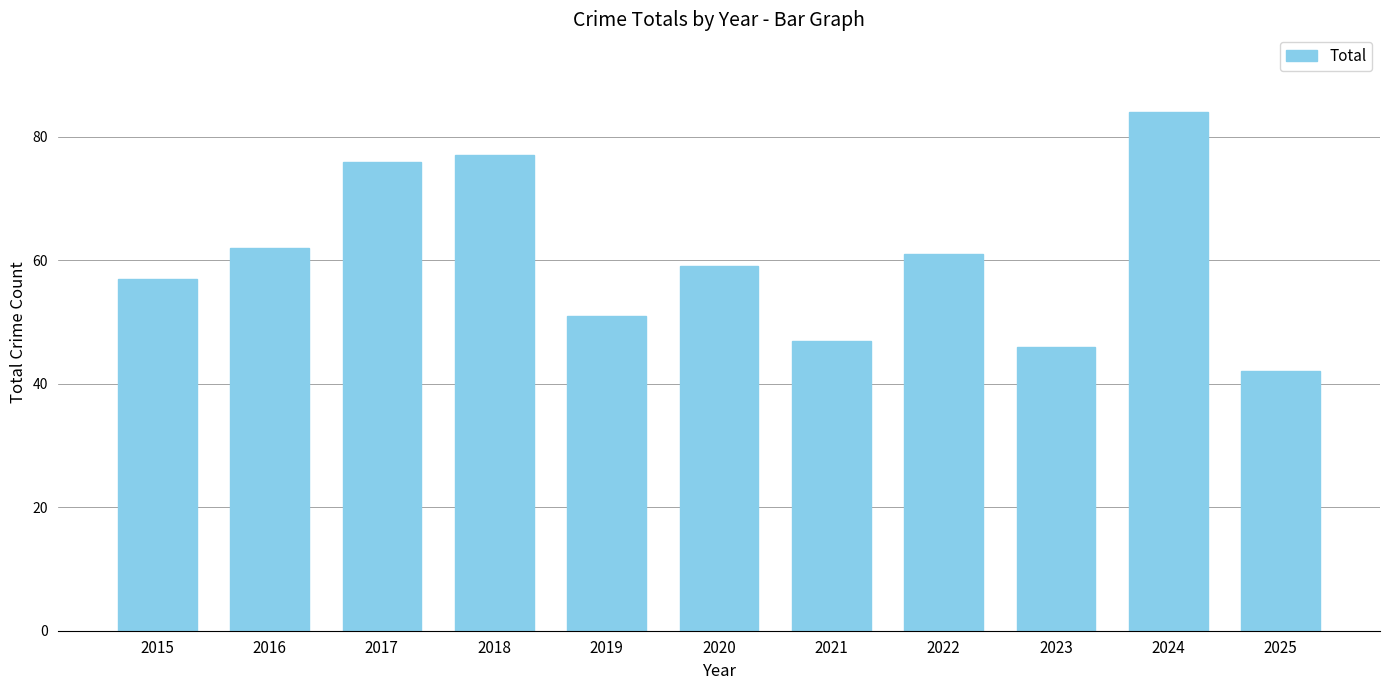

Which label corresponds to the smallest value in the chart?

2025